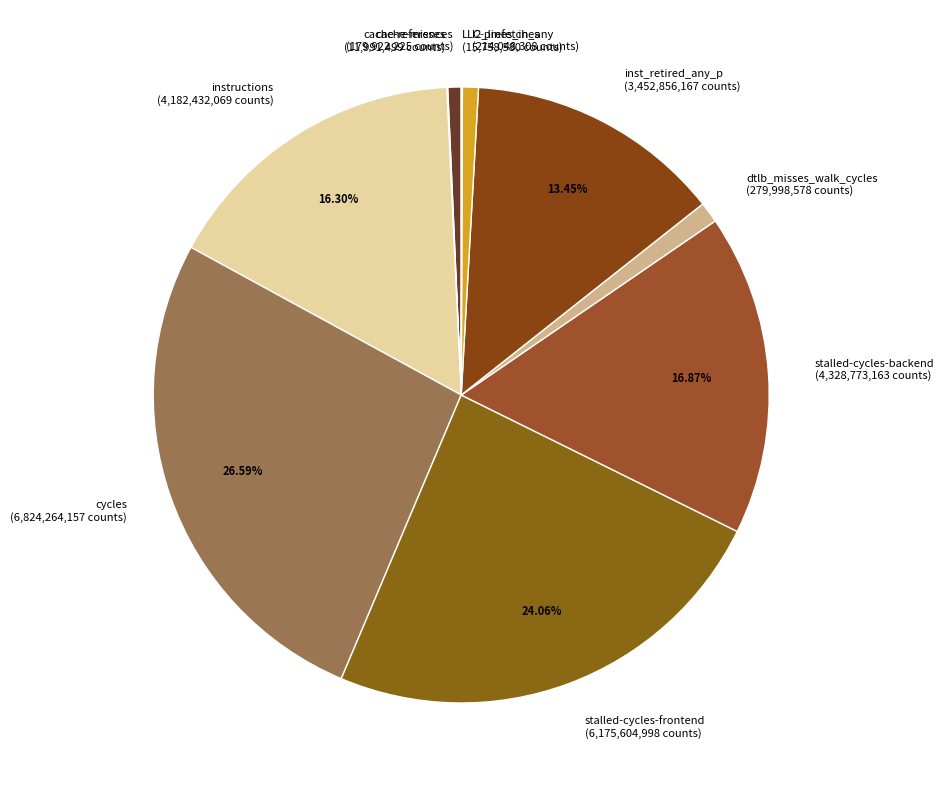

To the nearest percent, what is the difference between the cycles and instructions slice percentages?

10%